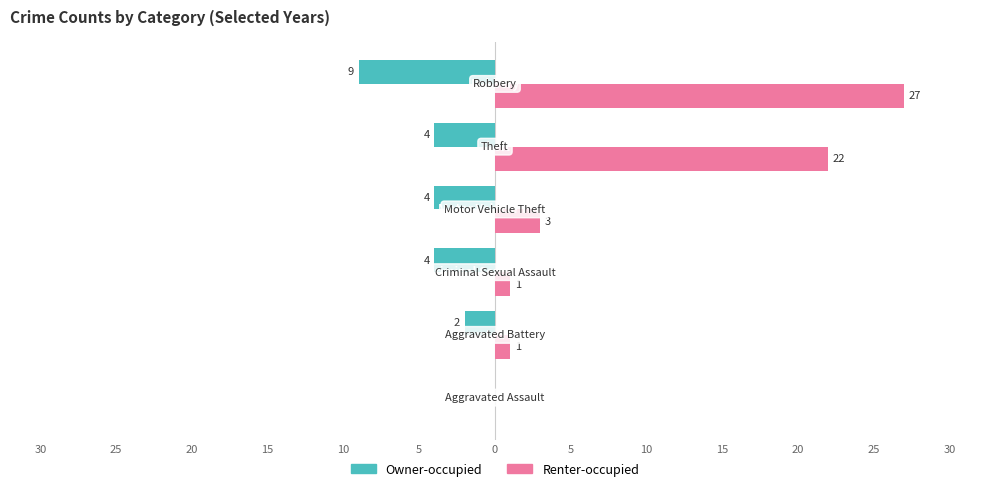

What is the greatest value displayed?

27